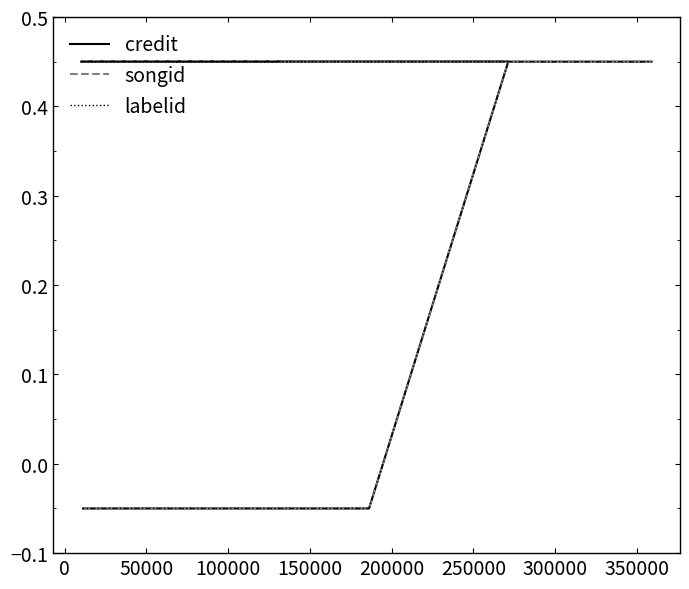

Which category has the highest value across all series?

150000